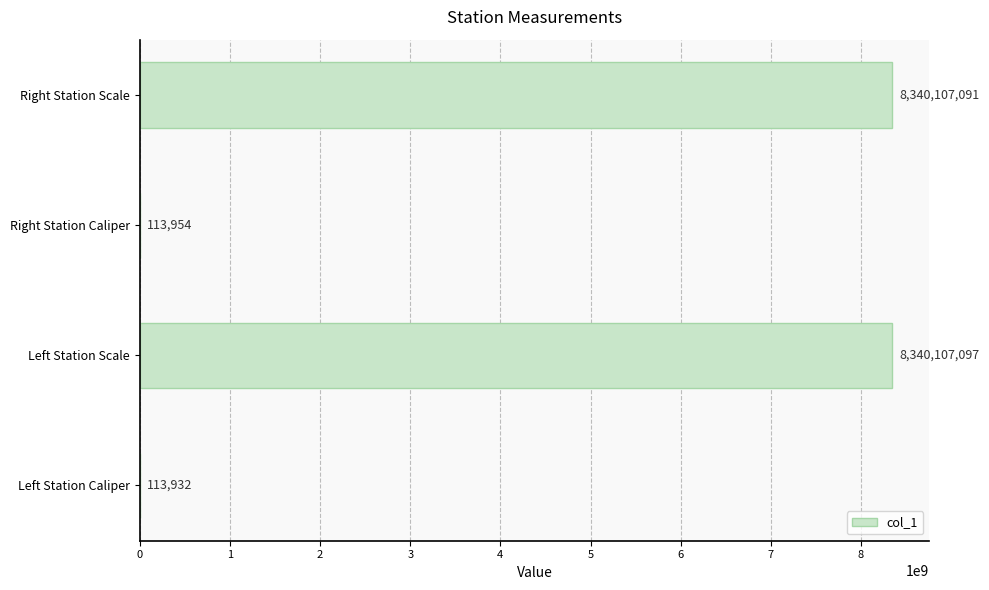

What is the sum of all values?

16680442074